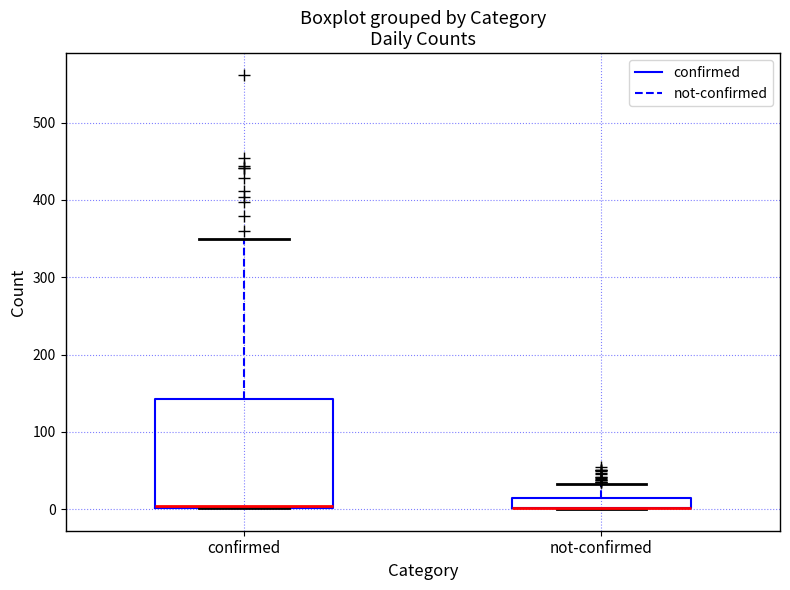

Where does the upper whisker of the box for not-confirmed end on the y-axis? The values are not printed on the chart, so give them approximately, as read against the axis.

30